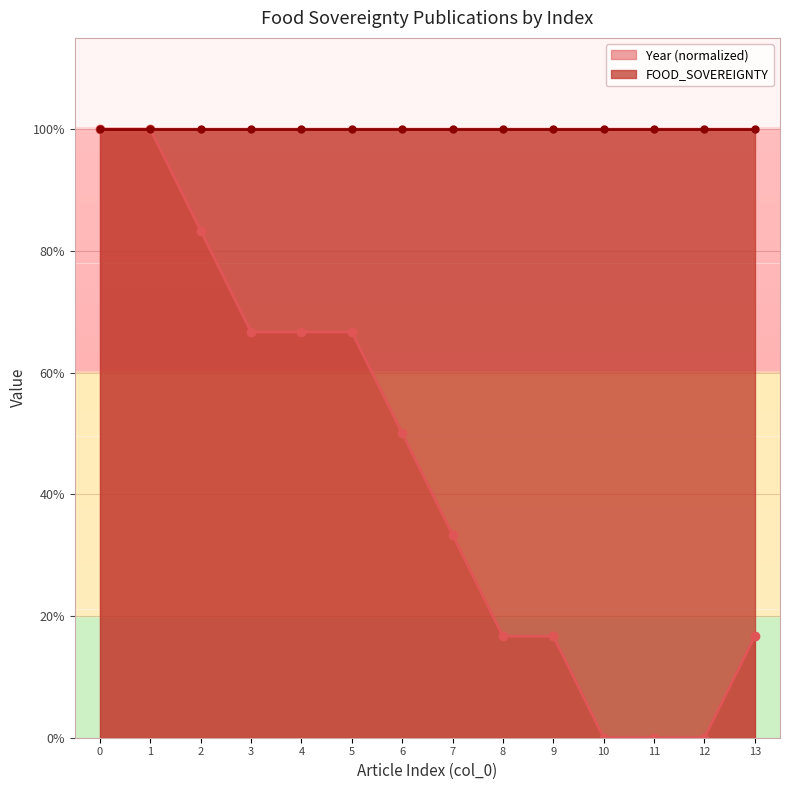

Reading right to left, what are all the values shown in this chart?

0.2	0.0	0.0	0.0	0.2	0.2	0.3	0.5	0.7	0.7	0.7	0.8	1.0	1.0